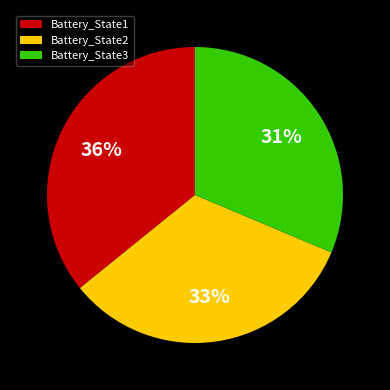

How many segments does this pie chart have?

3